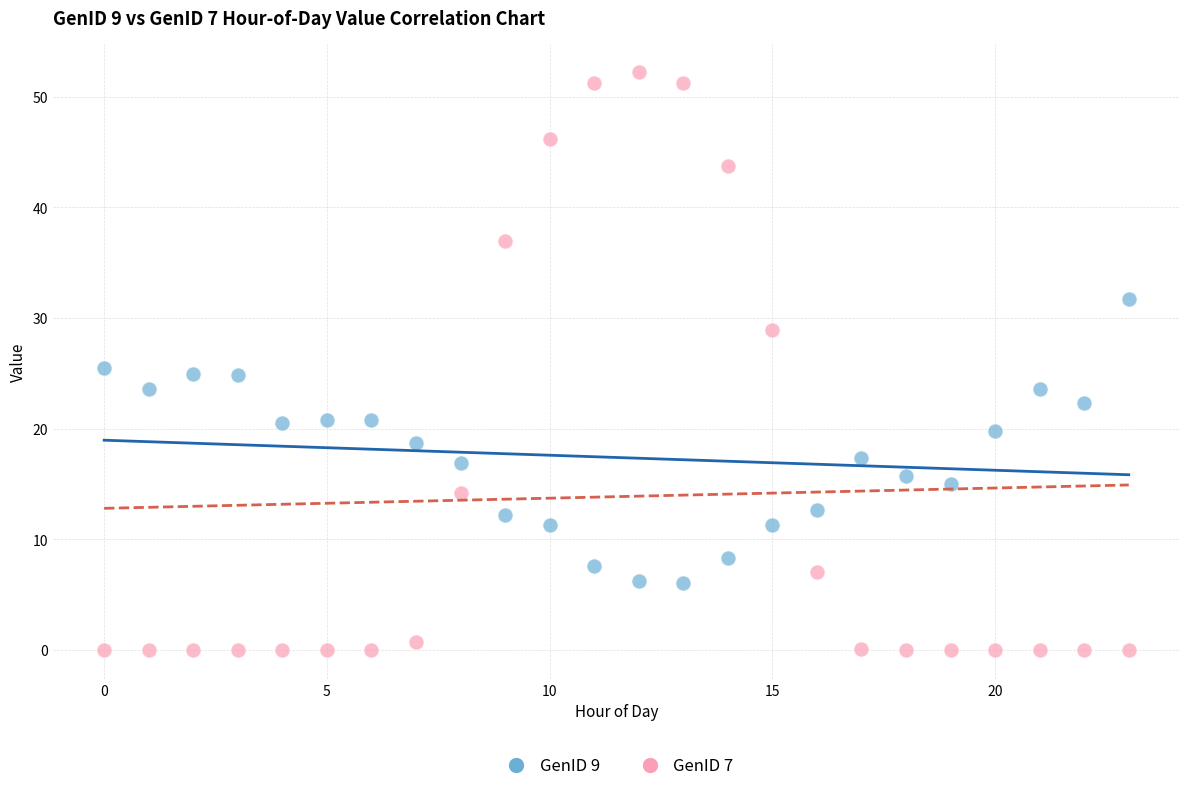

Which series contains the lowest Y value?

GenID 7